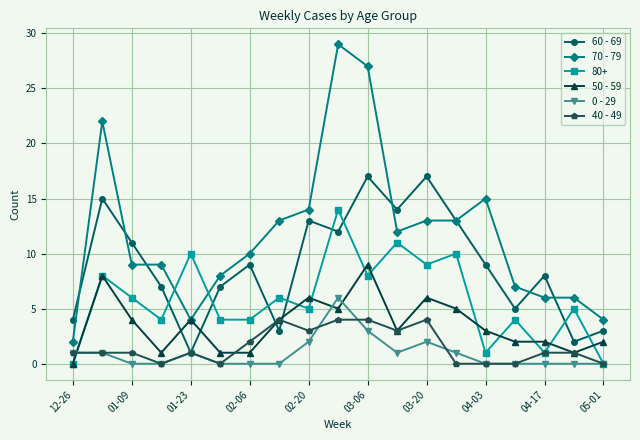

How many times do 60 - 69 and 50 - 59 cross each other?

4